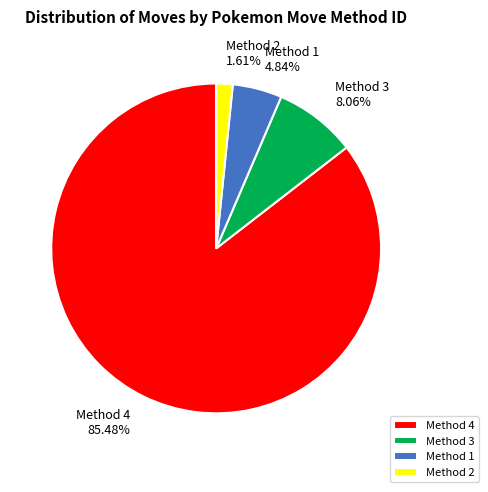

Which category has the smallest portion of the pie?

Method 2